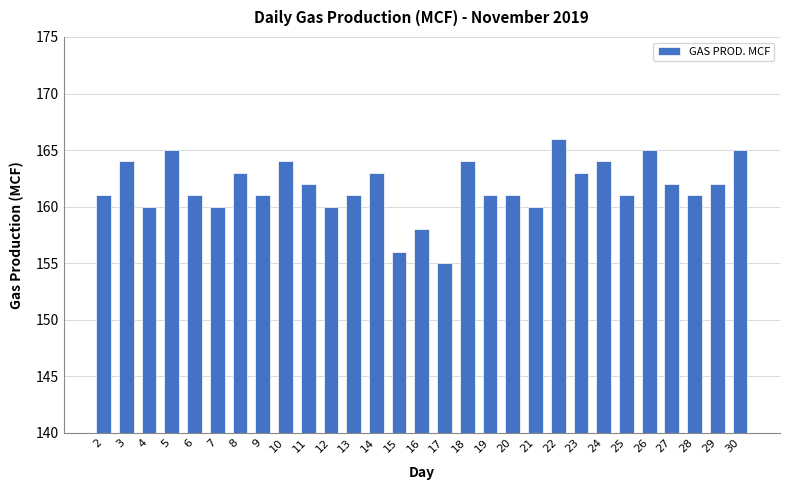

What is the sum of all values?

4689